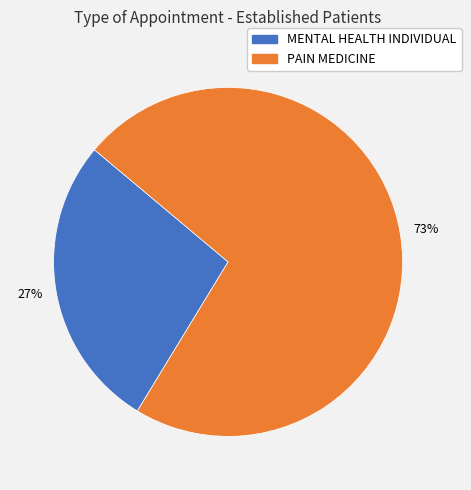

Rank the categories by value from lowest to highest.

MENTAL HEALTH INDIVIDUAL, PAIN MEDICINE